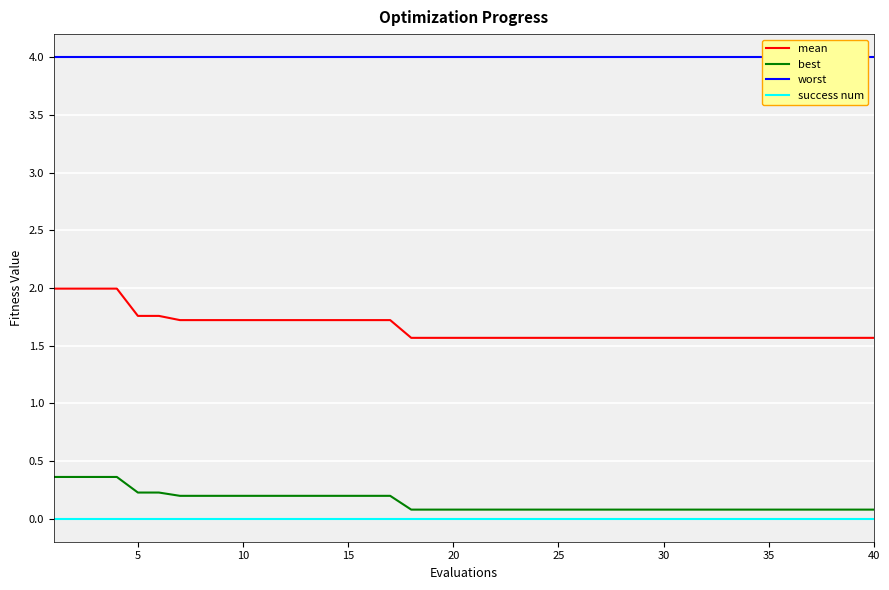

True or false: mean and best cross at least once.

False